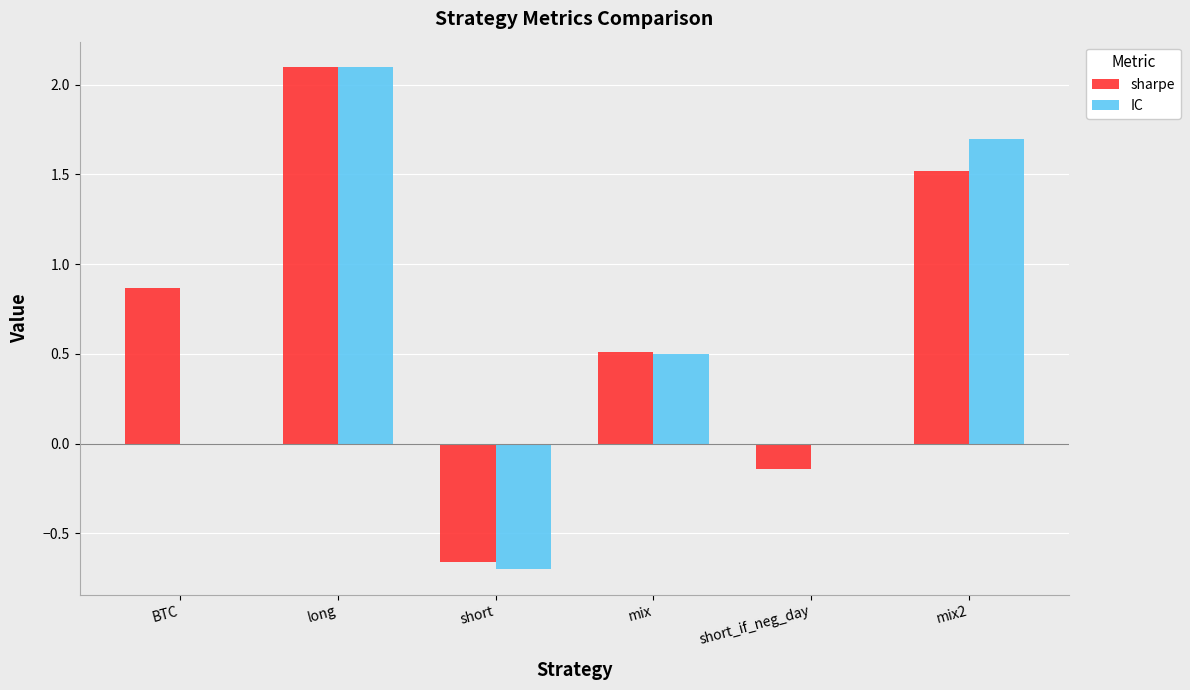

What is the sum of the sharpe values at mix2 and long?

3.6